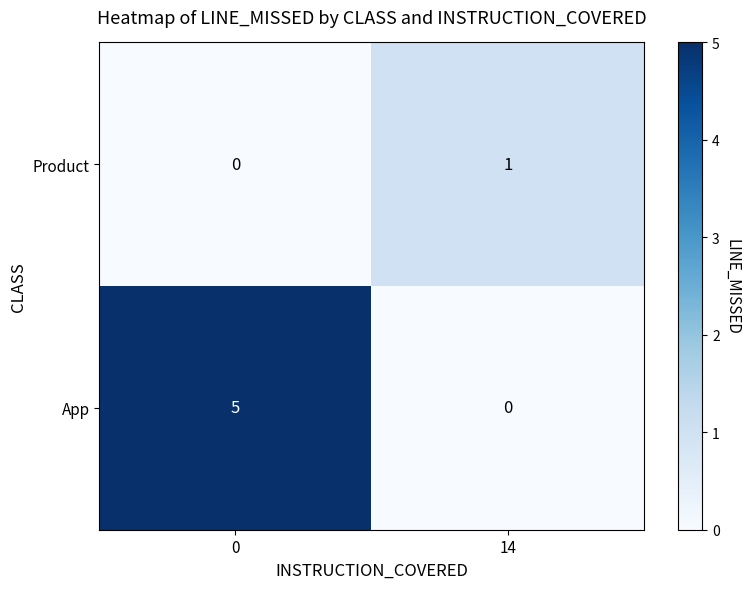

Which series has the widest spread of values?

App